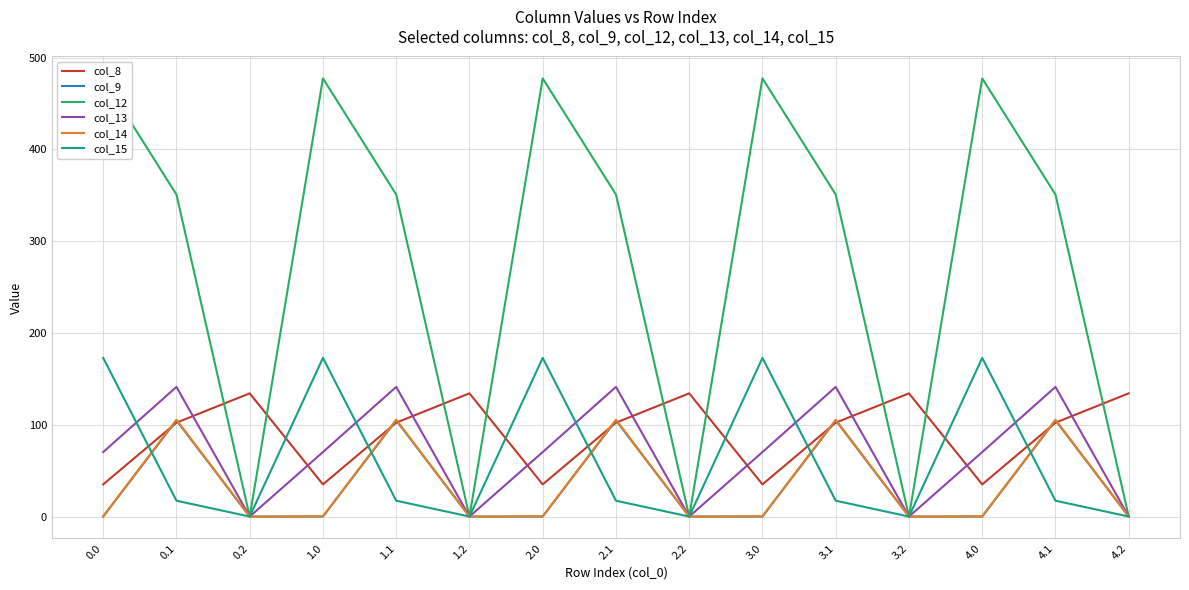

After their last crossing, which series has the higher values: col_9 or col_15?

col_9